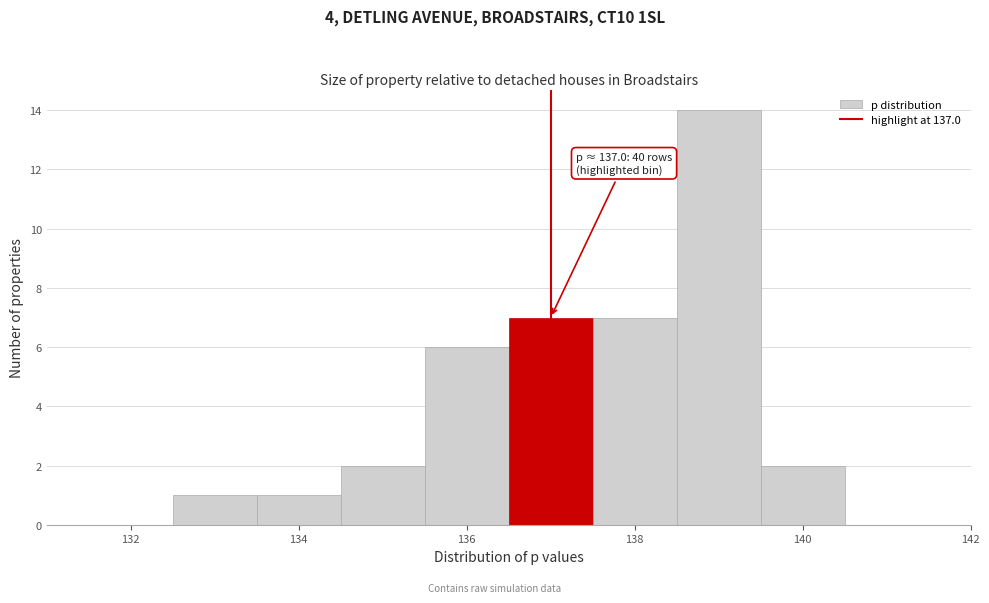

Over which range of the x-axis is the bar tallest?

138.5 to 139.5